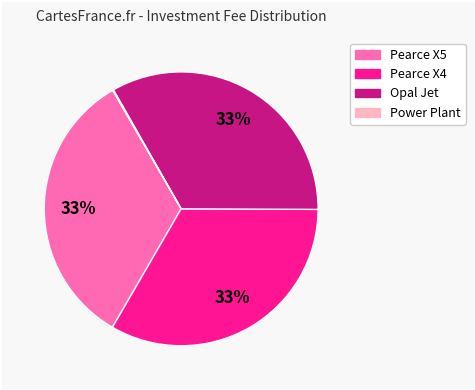

Is Pearce X5 the majority of the pie?

No